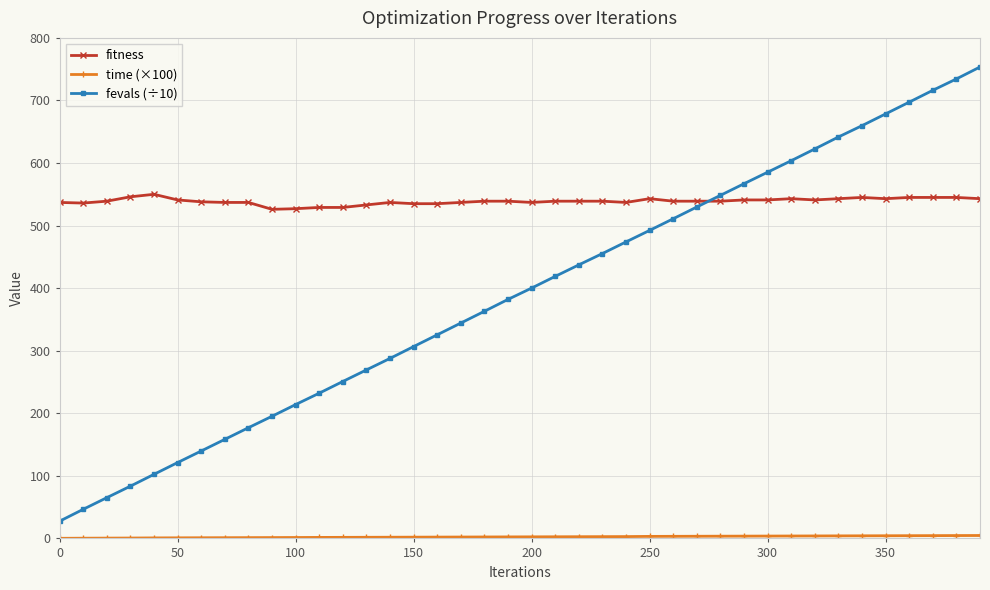

What is the lowest value of the fitness series?

526.0